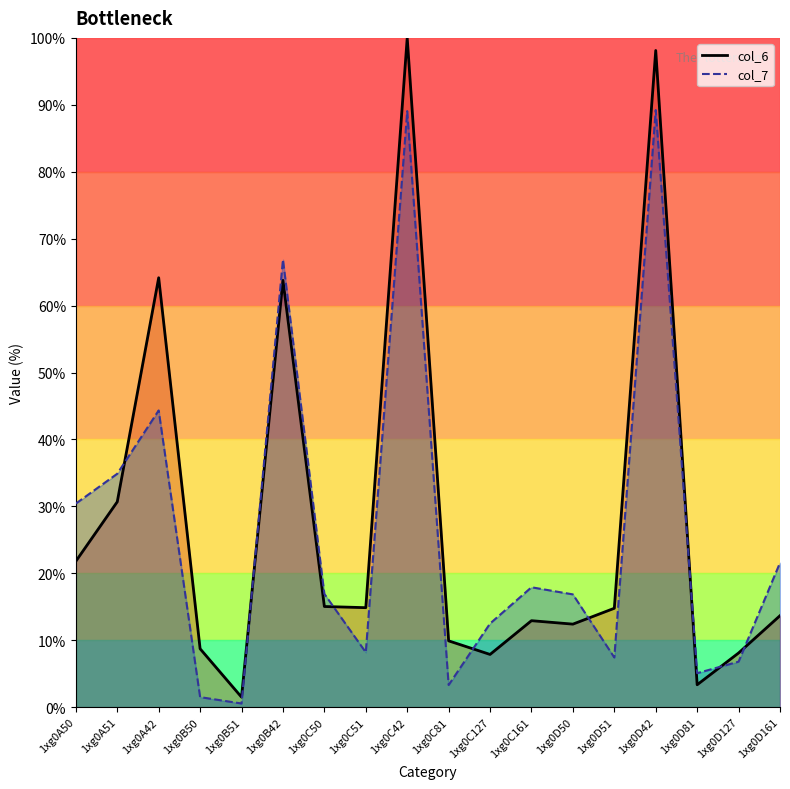

What is the value of the col_7 point at the 10th from the left?

3.3